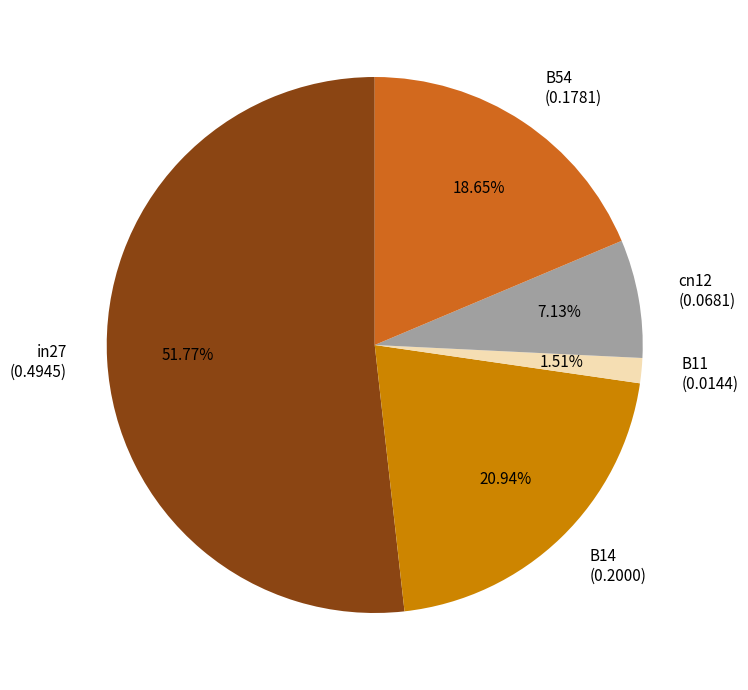

True or false: cn12 accounts for 7% of the total.

True